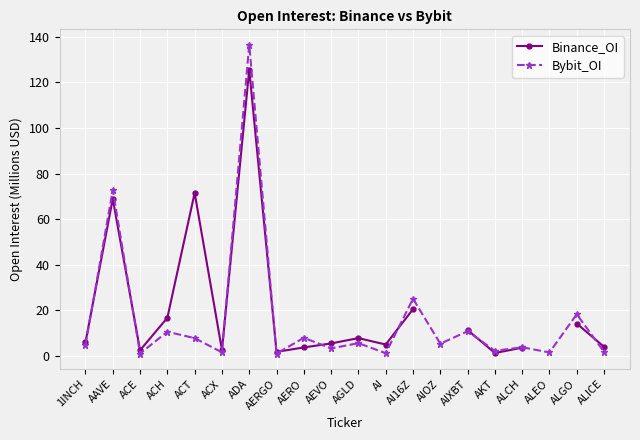

Where is Binance_OI nearest to the value 63?

AAVE